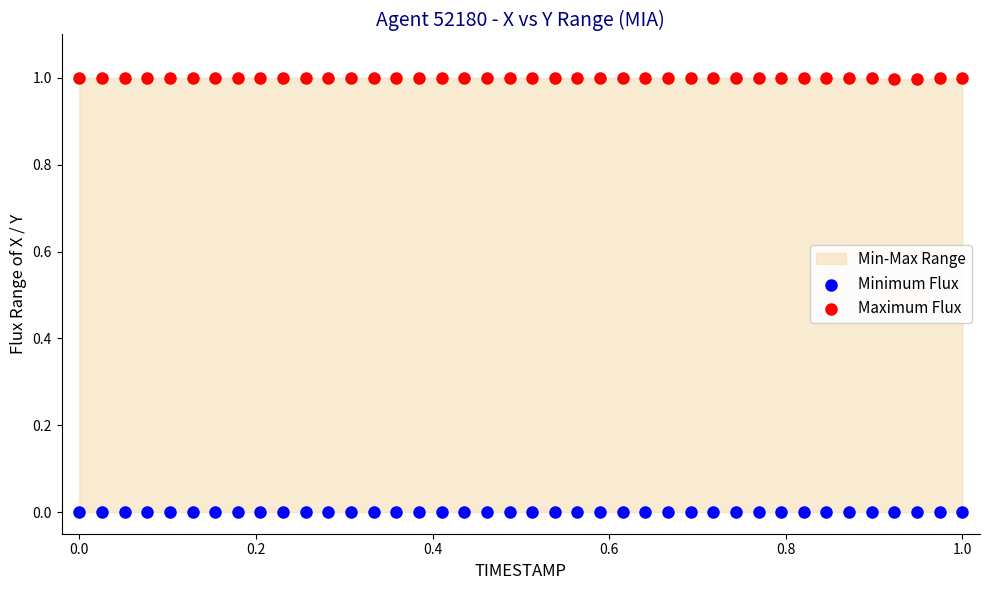

Which series reaches the maximum Y coordinate?

Maximum Flux